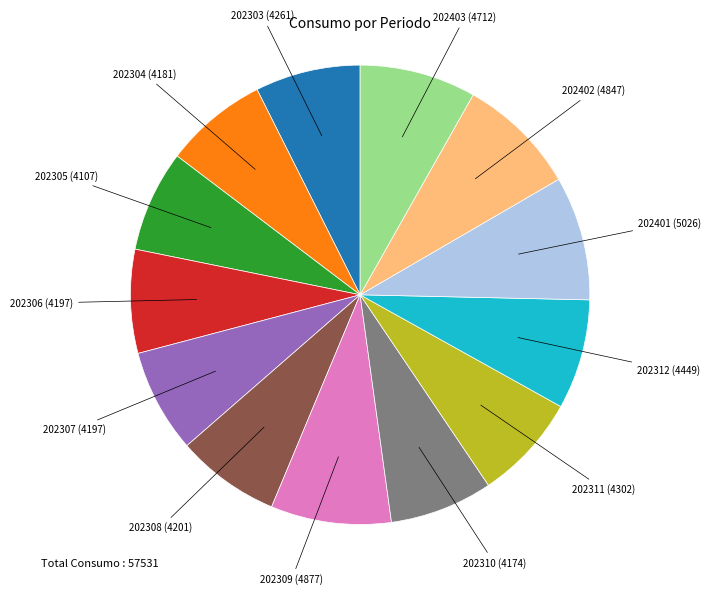

Is there a majority slice in this chart?

No